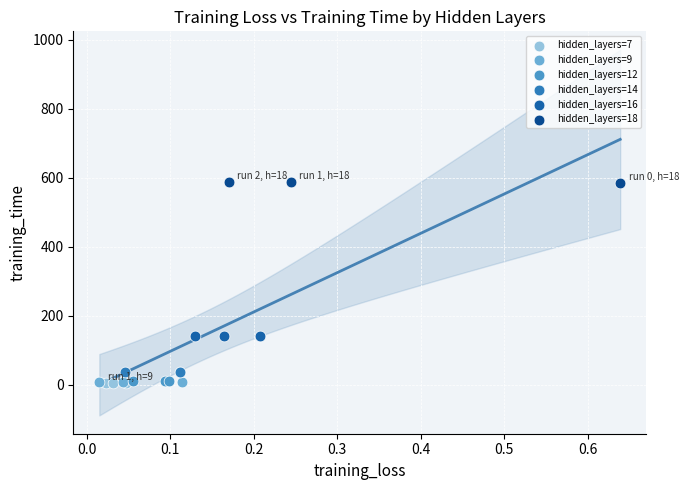

Which series reaches the maximum Y coordinate?

hidden_layers=18